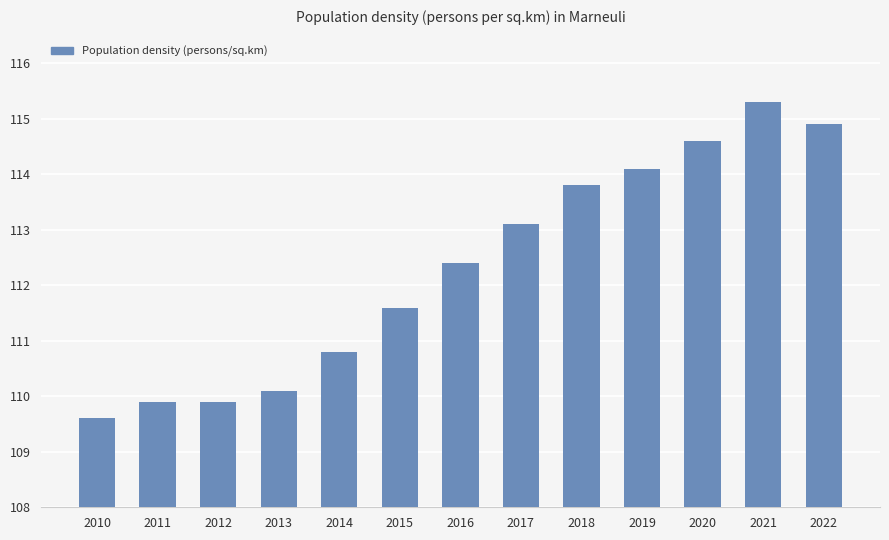

Where does the data first go above 112?

2016